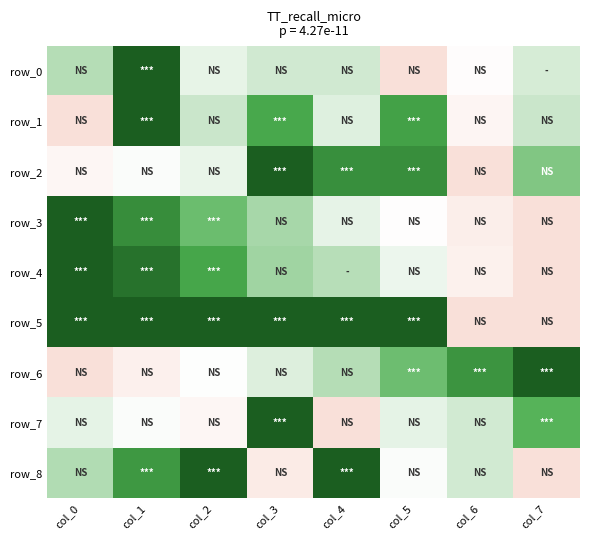

Where is row_1 nearest to the value 0?

col_0